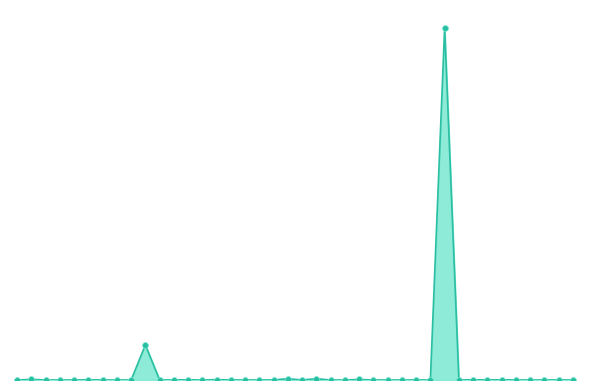

Is this an area chart (filled region under the line)?

Yes